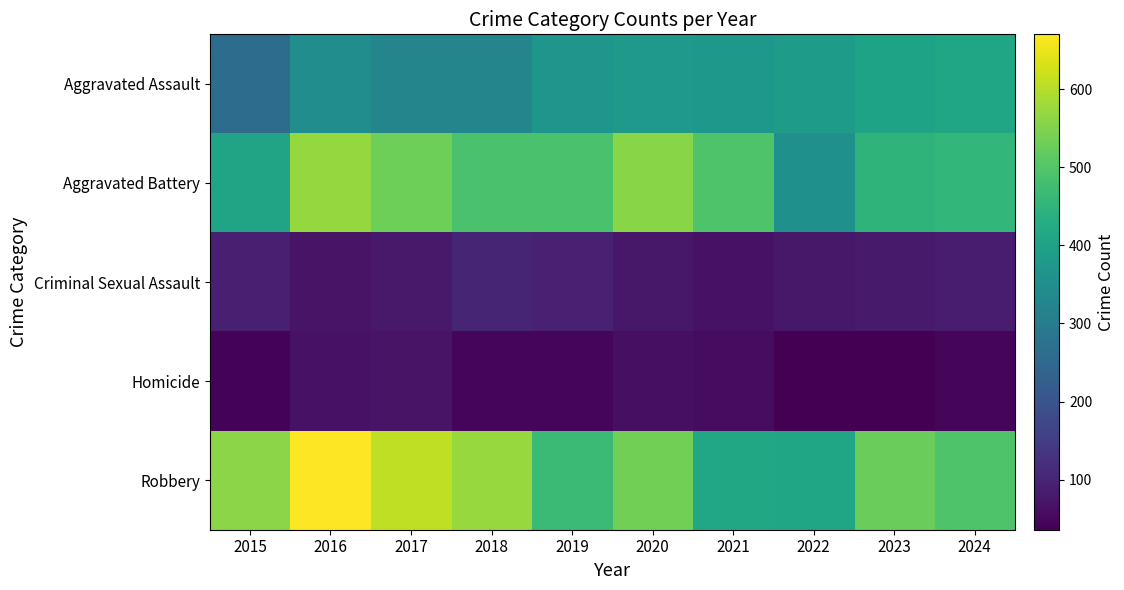

Which has a higher value, 2019 or 2022?

2022